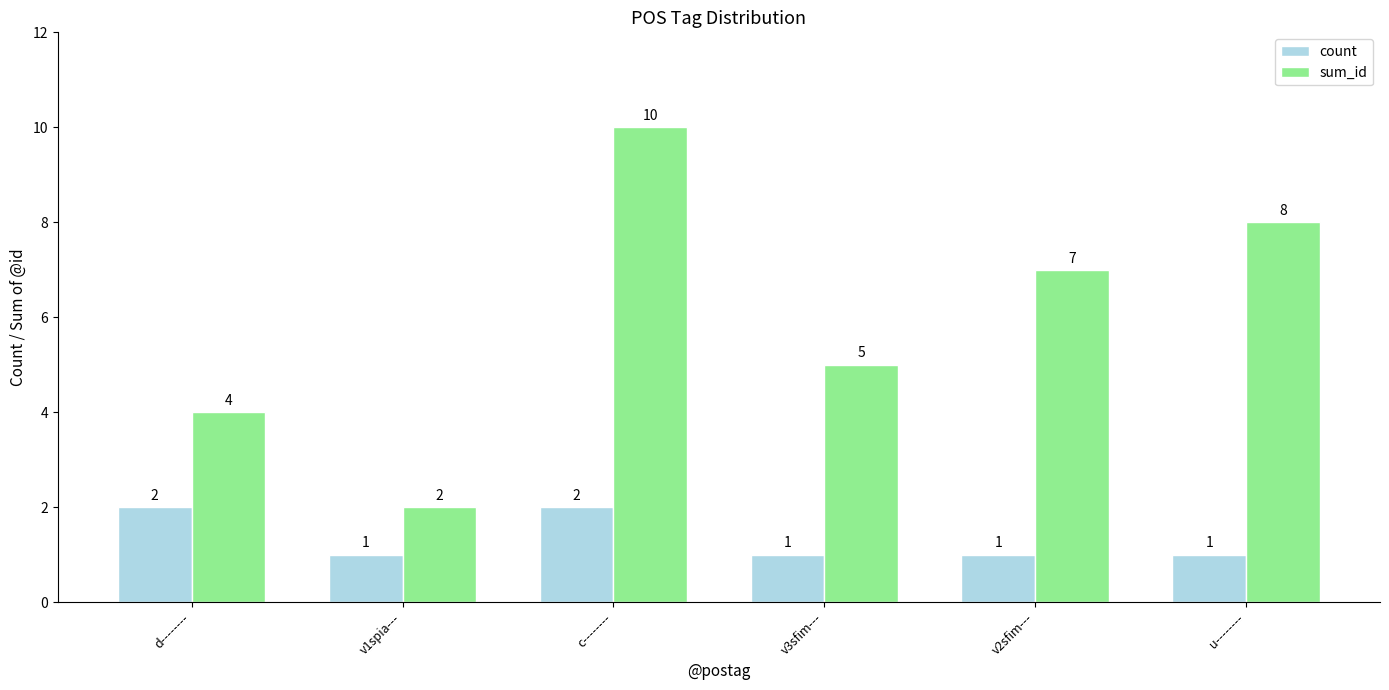

The sum_id series shows 2 at u--------. True or false?

False